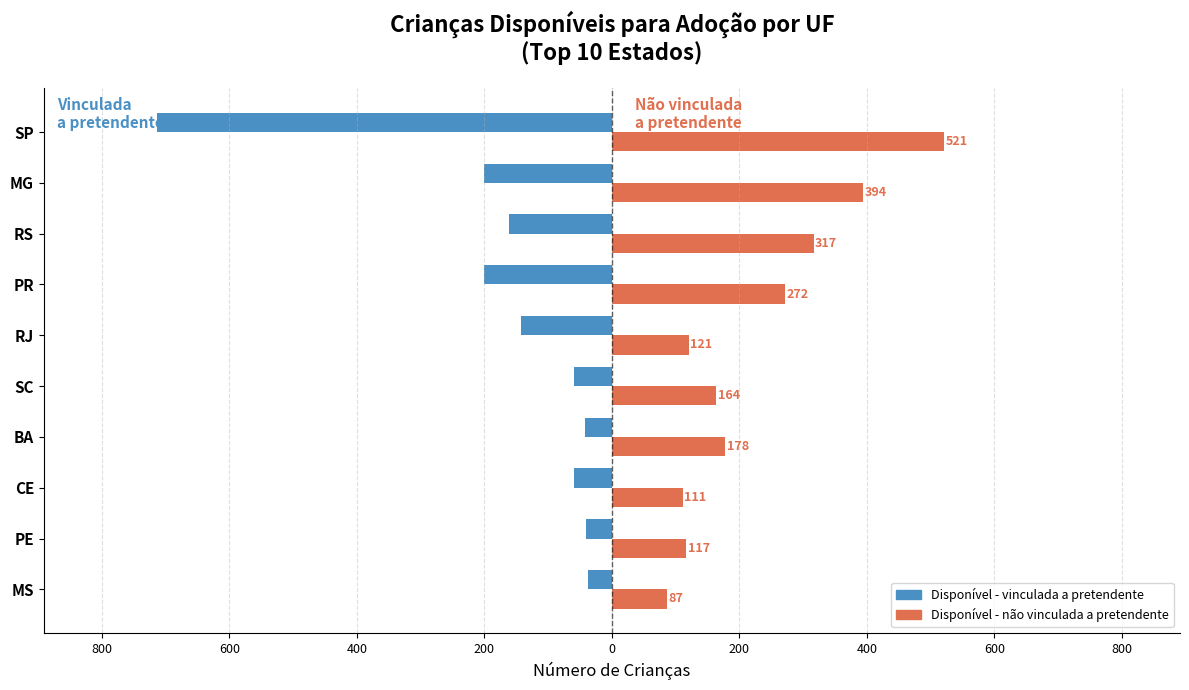

What are all the series names shown in the legend?

Disponível - vinculada a pretendente, Disponível - não vinculada a pretendente